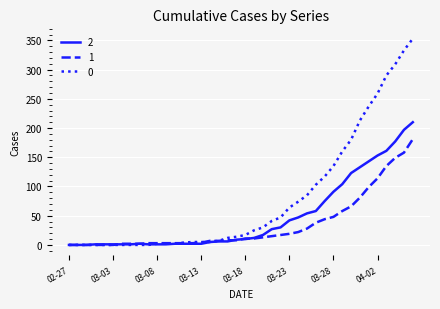

What are all the series names shown in the legend?

2, 1, 0